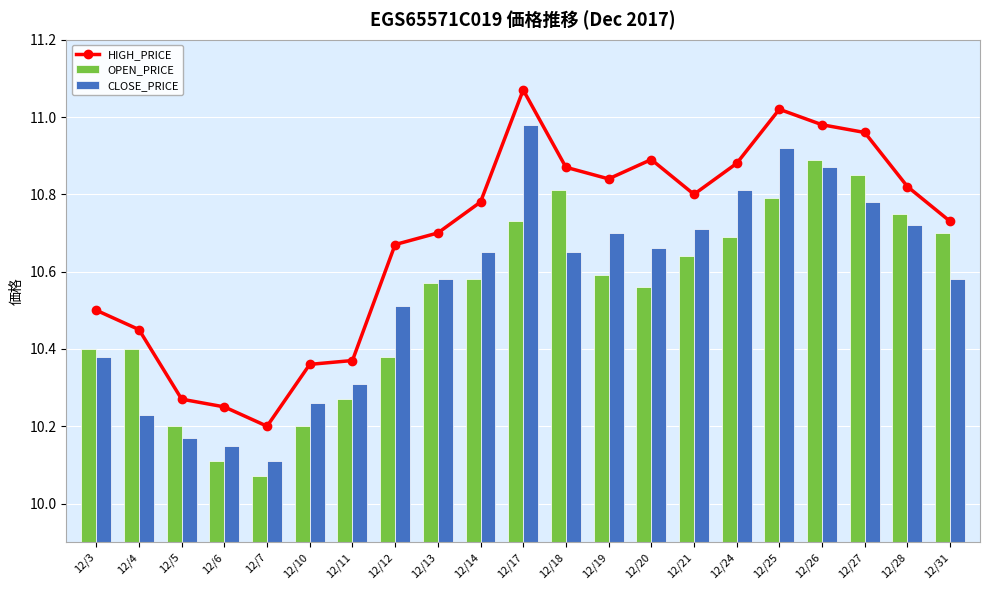

At which label does HIGH_PRICE reach its minimum?

12/7